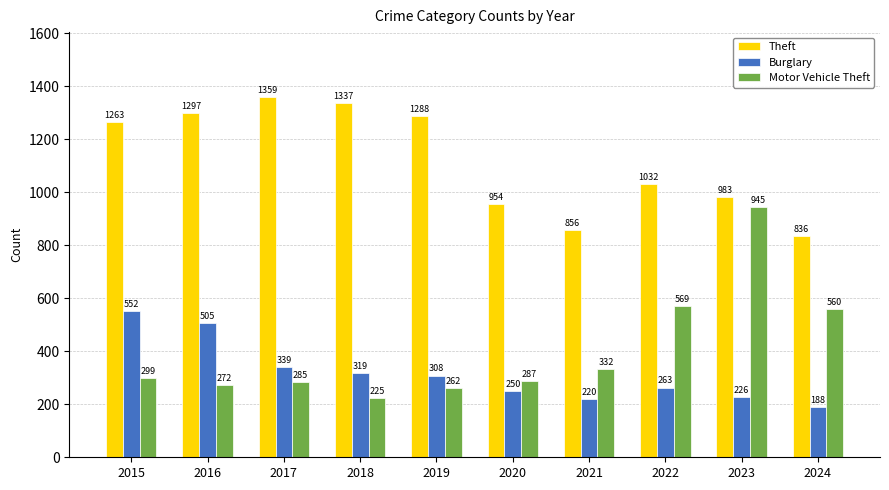

The Burglary series shows 137 at 2020. True or false?

False